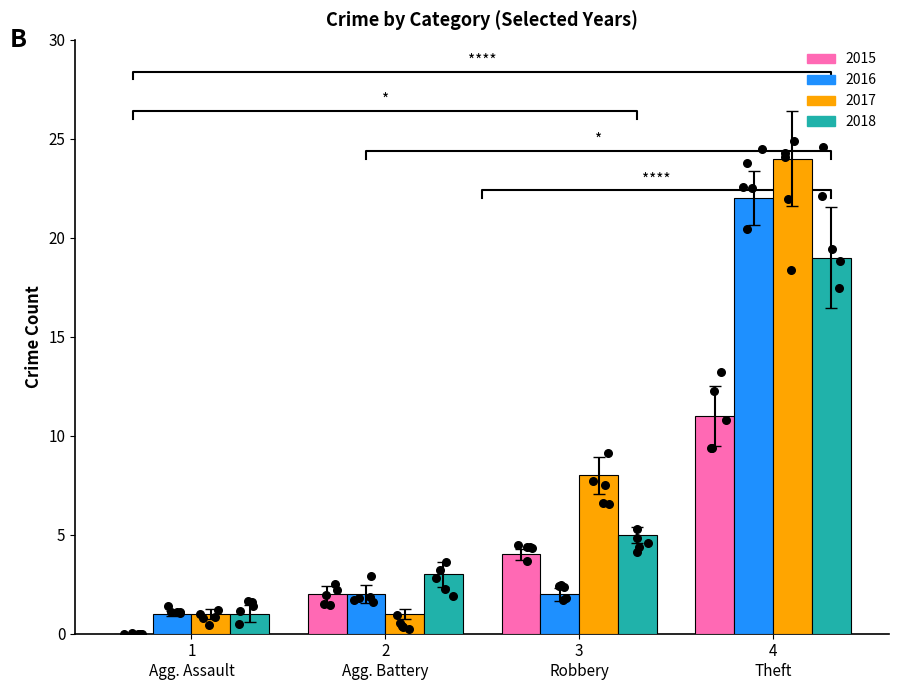

Which series has the largest Y range (max minus min)?

2017